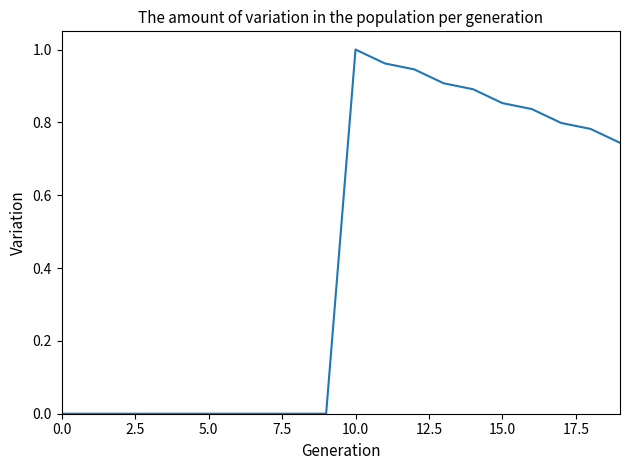

Does the chart display data point markers on the line(s)?

No